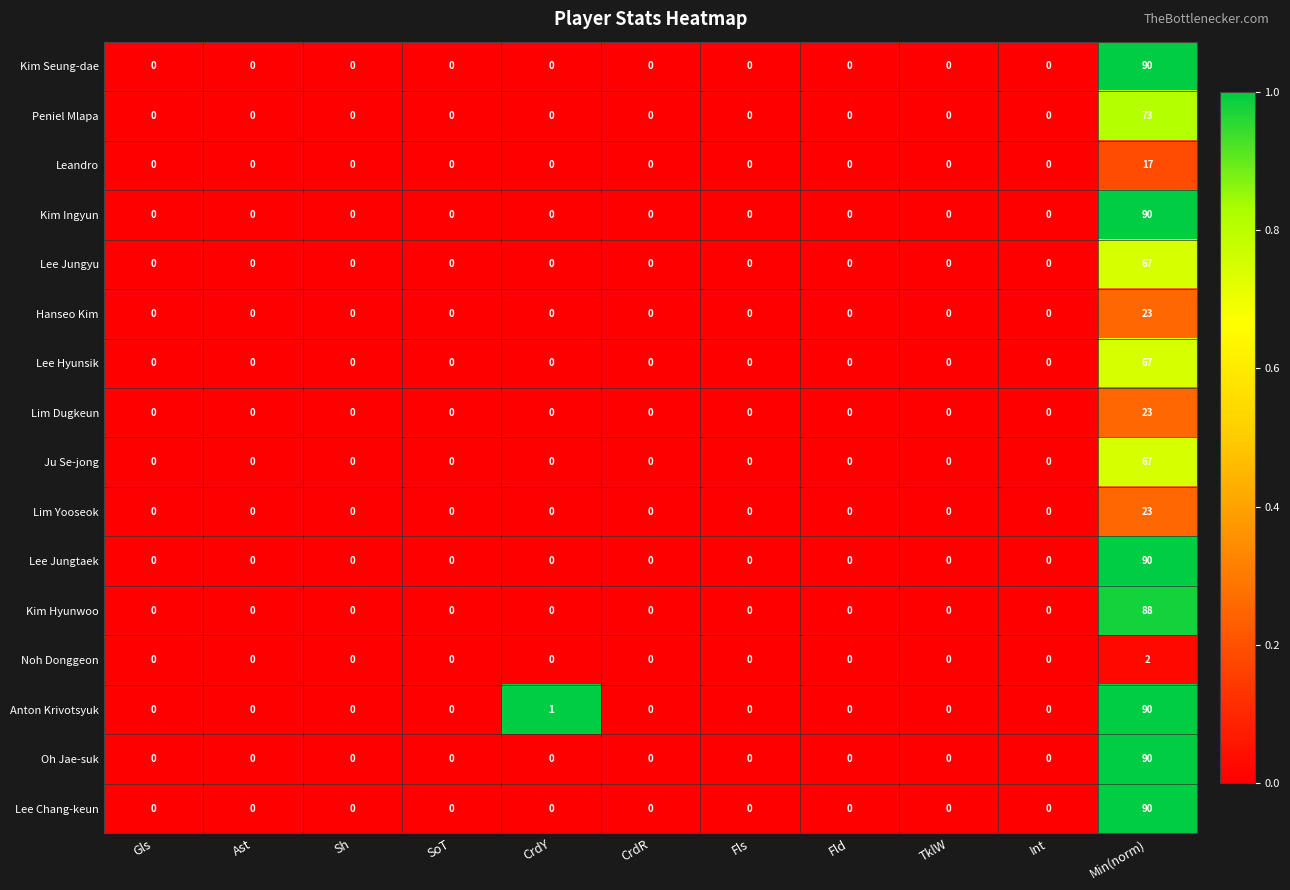

Which series changed the most between Ast and CrdY?

Anton Krivotsyuk